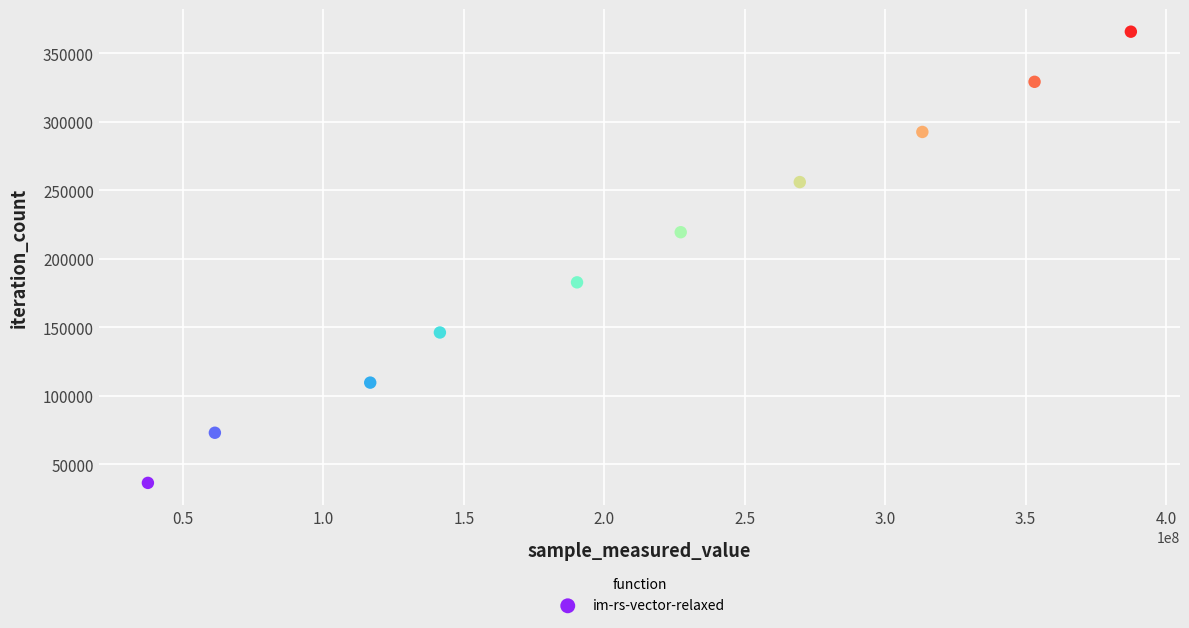

What is the range of X values (max minus min)?

349980283